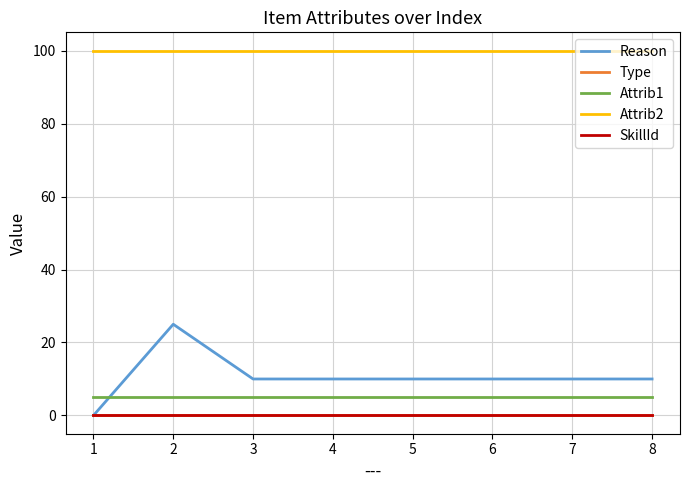

How many lines are shown in the chart?

5